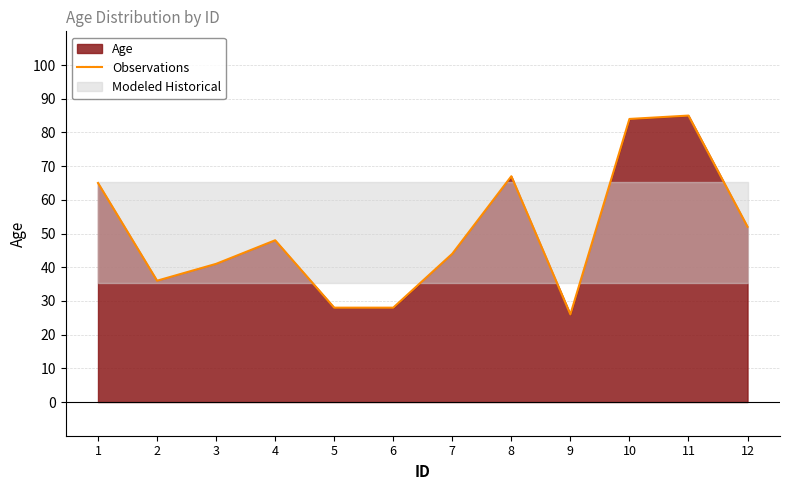

What is the ratio of the value at 2 to the value at 1?

0.6